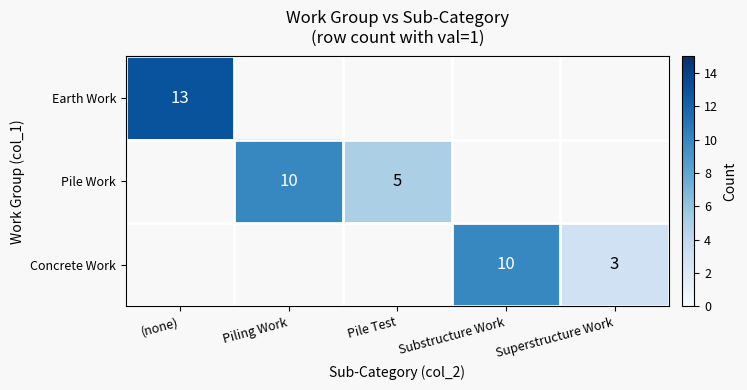

Between Piling Work and (none), which is larger?

(none)